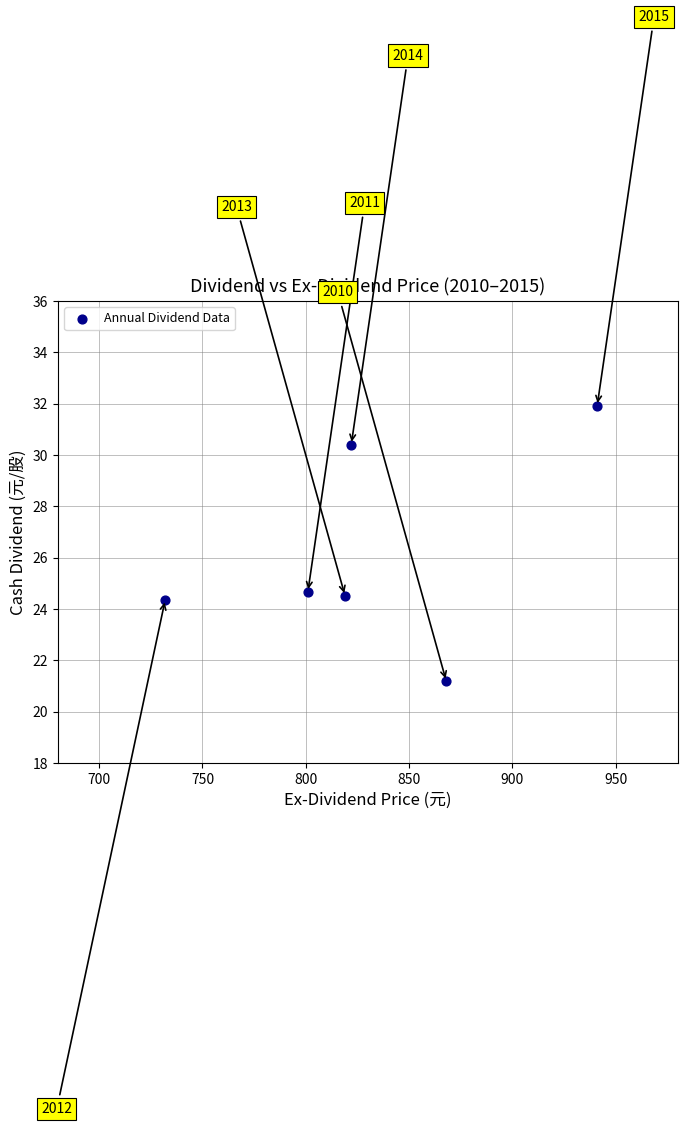

What Y value in the scatter plot is closest to 26?

24.7